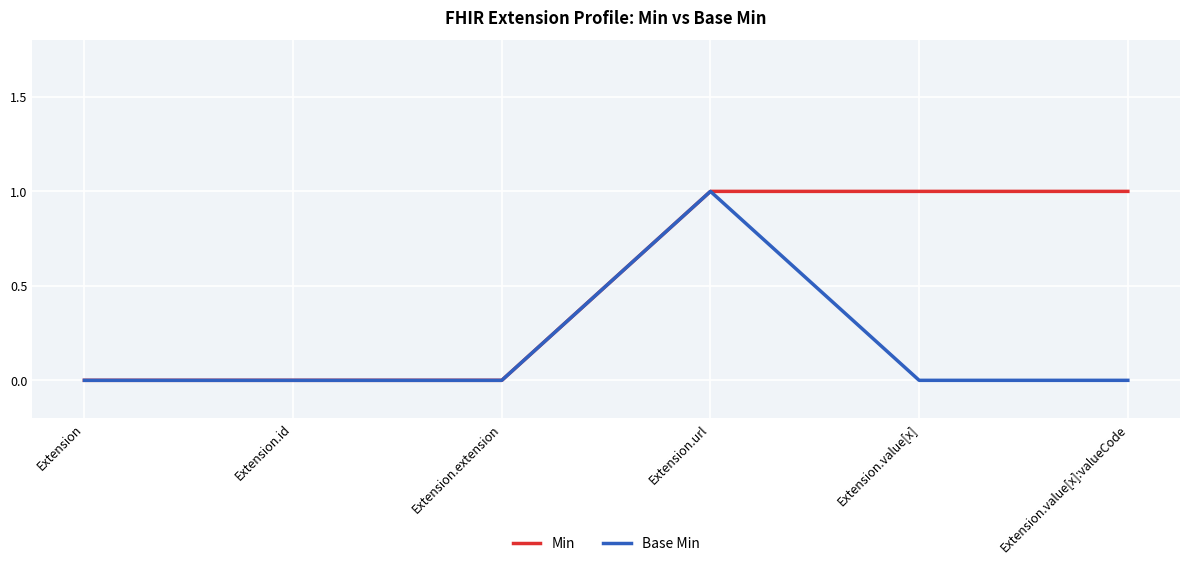

What position from the left is Extension.value[x]?

5